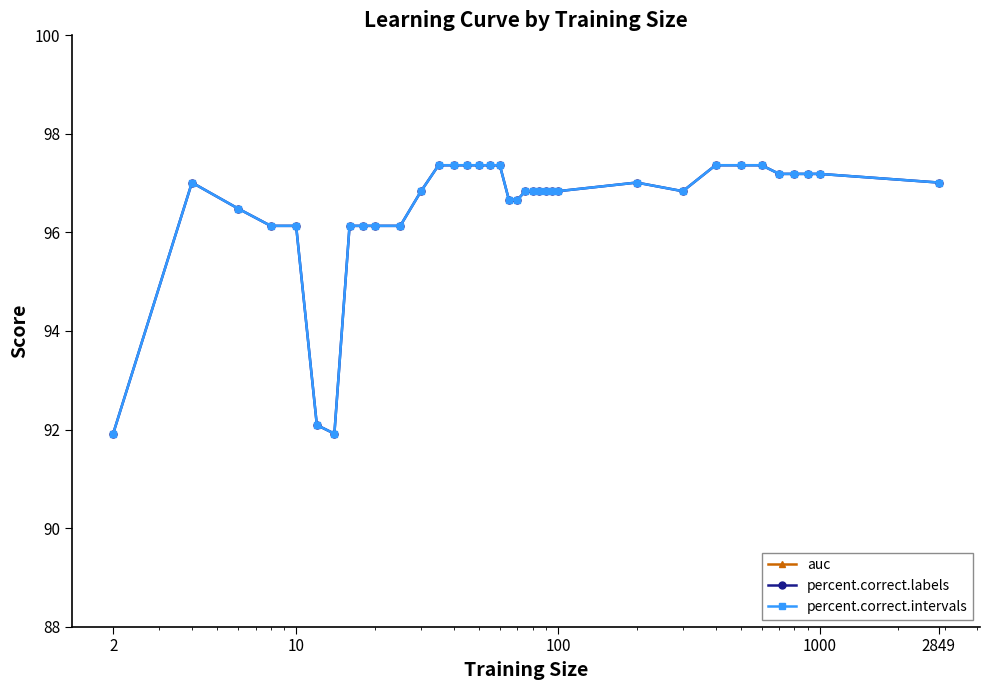

What is the maximum value shown in the chart?

97.4